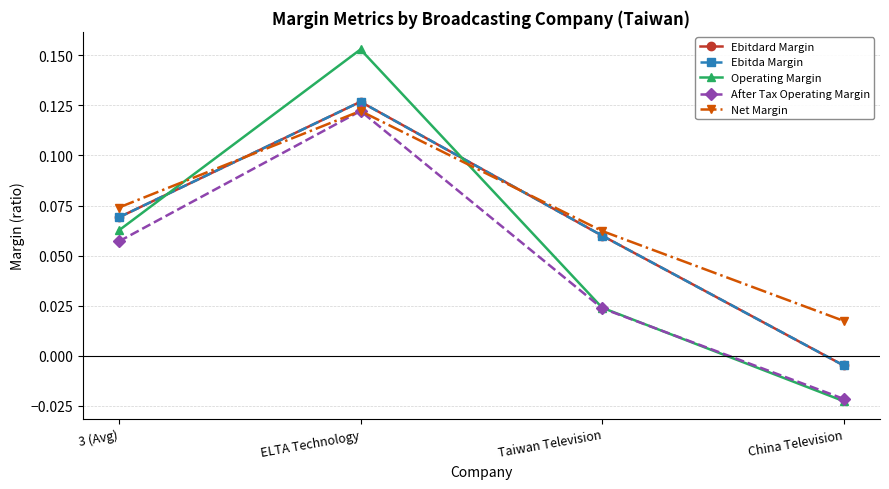

How many lines are shown in the chart?

5